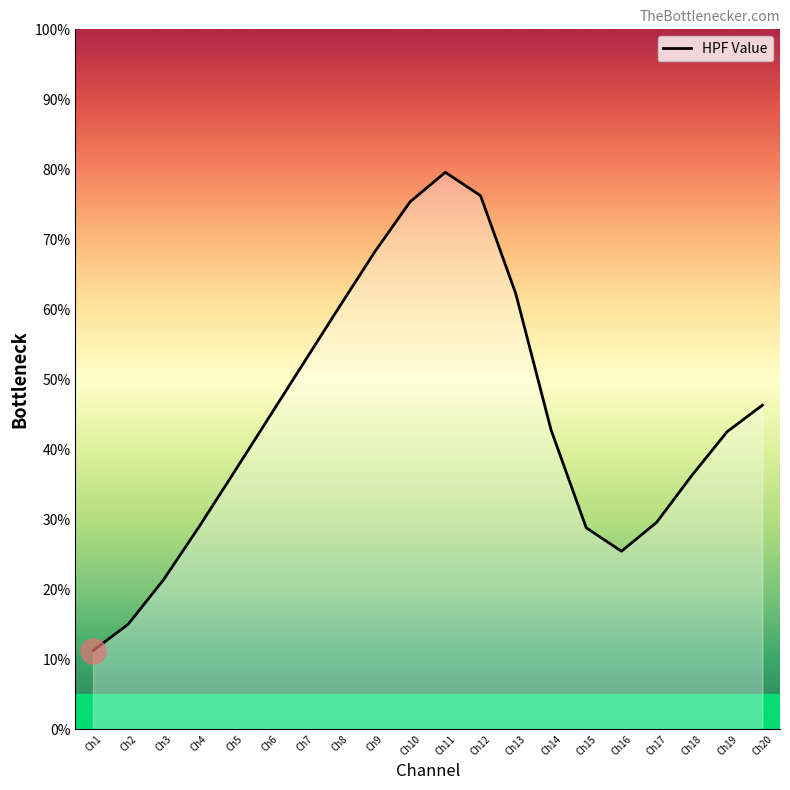

List the labels in order of value, smallest first.

Ch1, Ch2, Ch3, Ch16, Ch15, Ch4, Ch17, Ch18, Ch5, Ch19, Ch14, Ch6, Ch20, Ch7, Ch8, Ch13, Ch9, Ch10, Ch12, Ch11